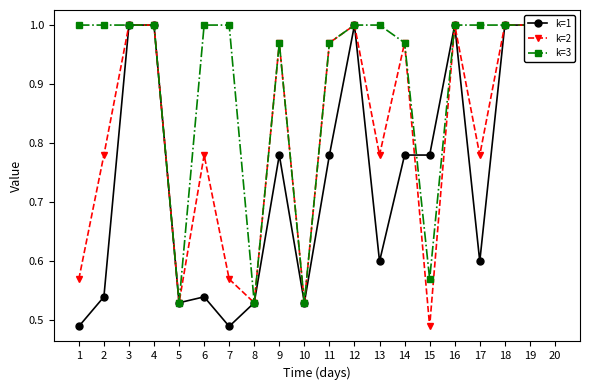

At which label is k=1 closest to 0?

1